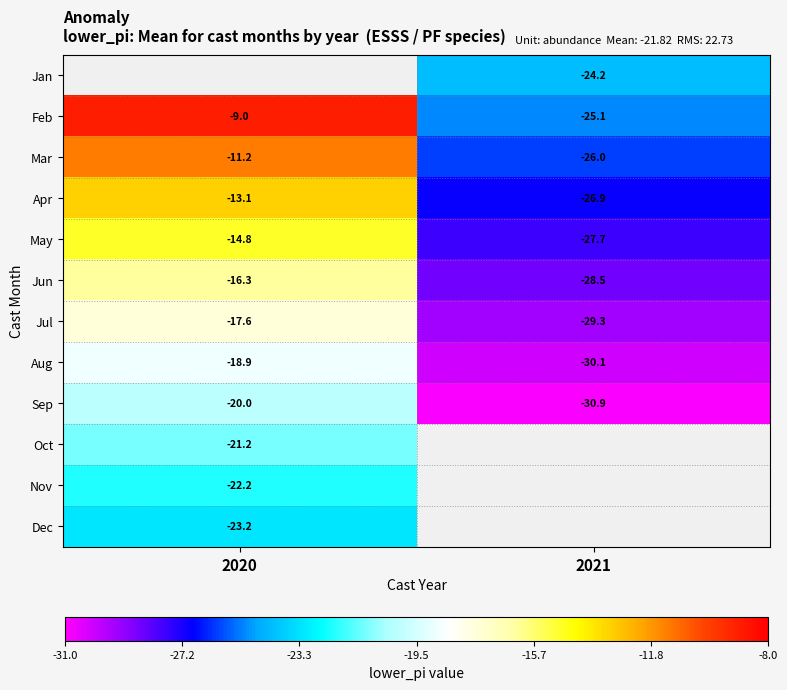

Is the value of Nov at 2020 greater than the value of May at 2020?

No